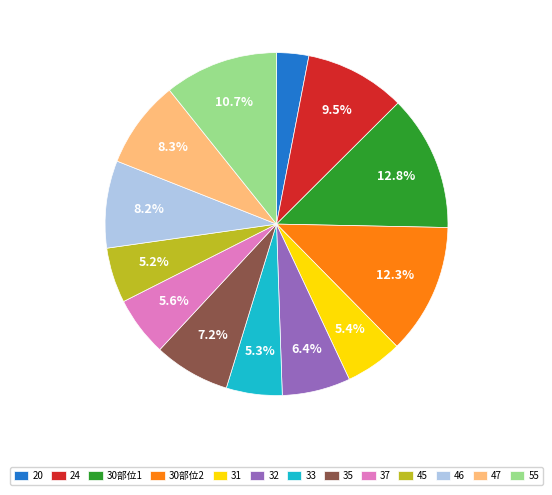

Does 46 account for over 50% of the chart?

No